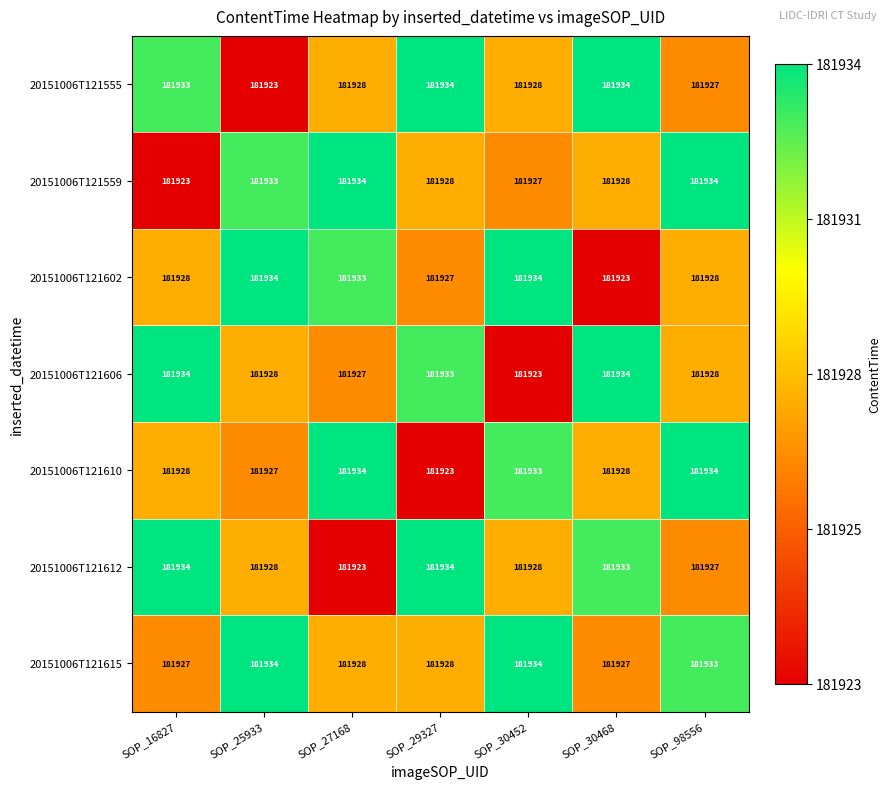

Count the number of data series in this chart.

7